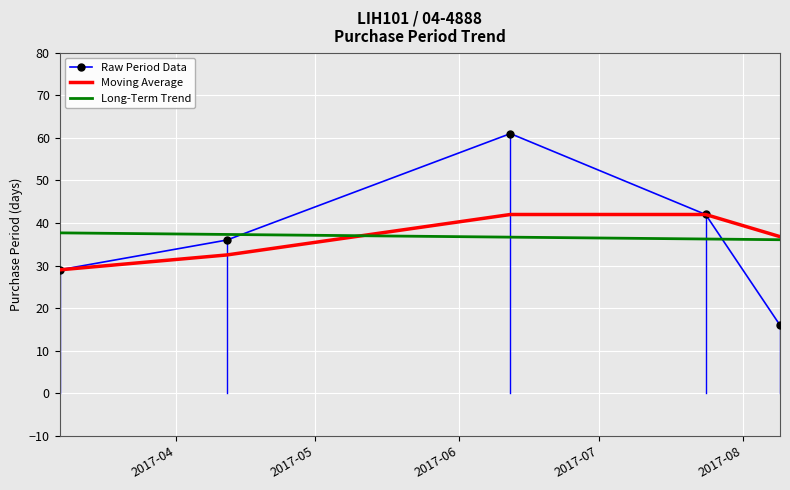

True or false: Raw Period Data and Long-Term Trend cross at least once.

True